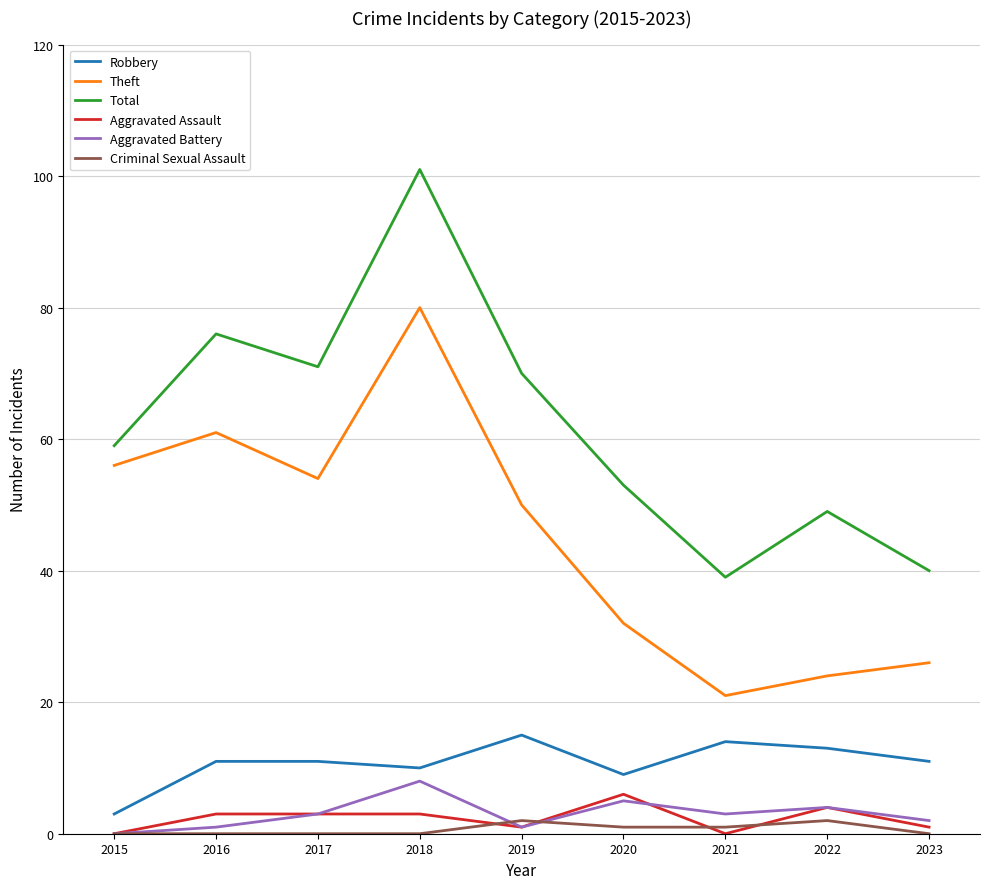

Between 2015 and 2022, which series saw the biggest shift?

Theft